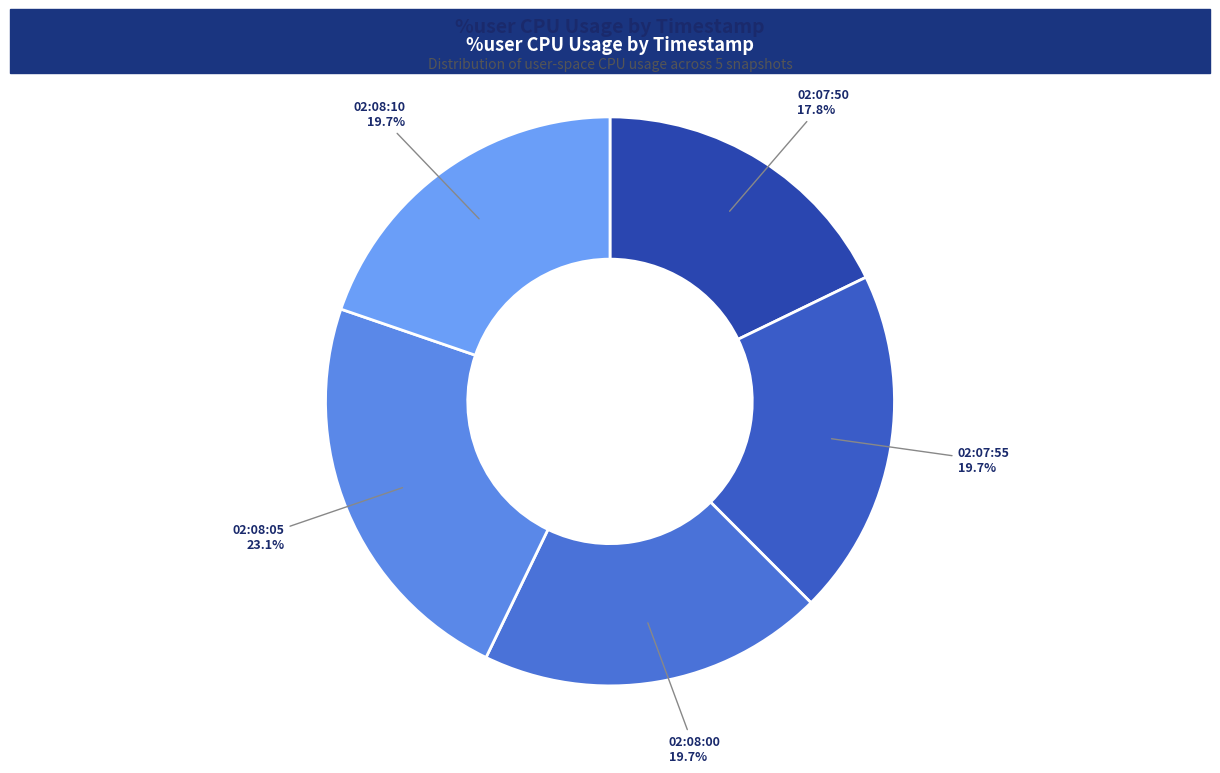

What is the ratio of the value at 02:08:00 to the value at 02:08:10?

1.0